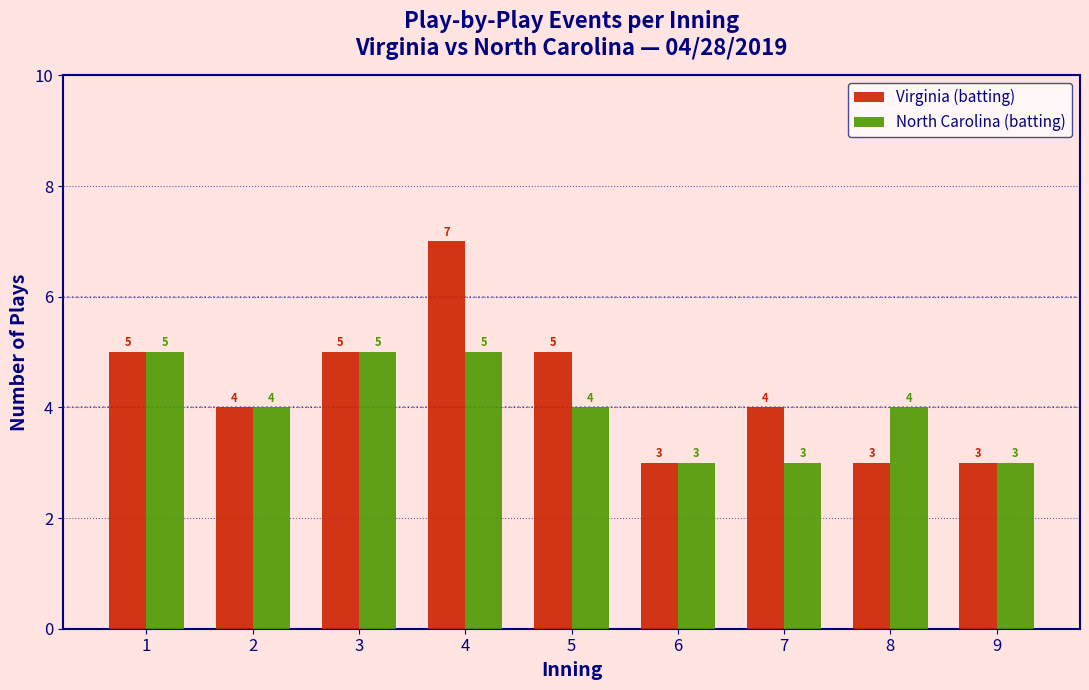

Reading right to left, what are all the values shown in this chart?

Virginia (batting): 9=3	8=3	7=4	6=3	5=5	4=7	3=5	2=4	1=5
North Carolina (batting): 9=3	8=4	7=3	6=3	5=4	4=5	3=5	2=4	1=5